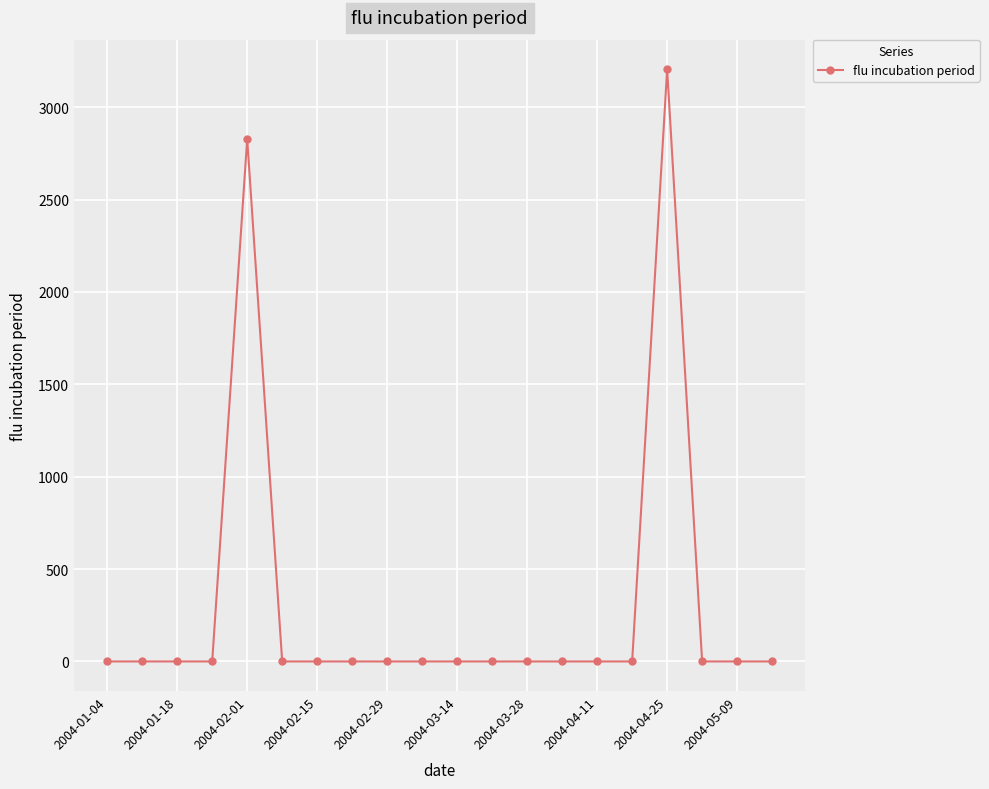

Reading right to left, transcribe all the data shown in this chart.

0.0	0.0	0.0	3205.6	0.0	0.0	0.0	0.0	0.0	0.0	0.0	0.0	0.0	0.0	0.0	2829.3	0.0	0.0	0.0	0.0